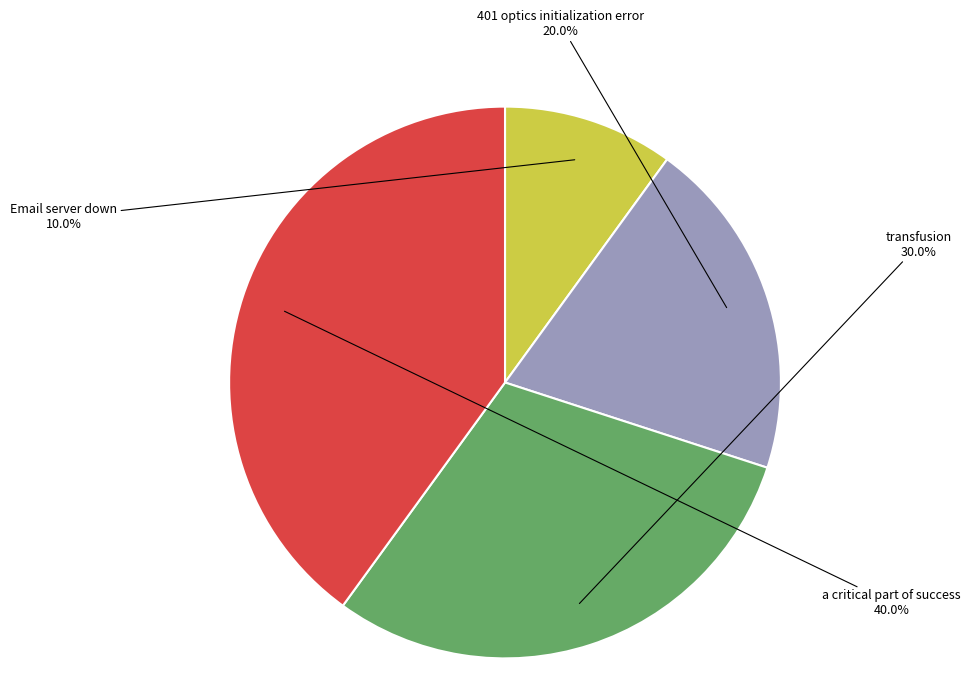

Which has a higher value, a critical part of success or 401 optics initialization error?

a critical part of success